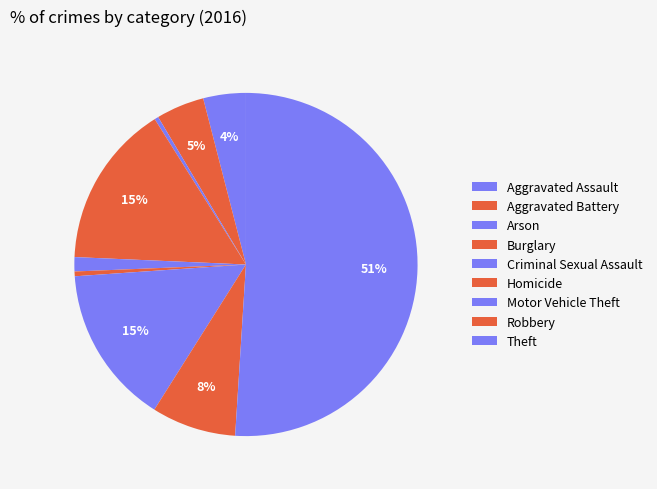

Combined, what portion of the pie is Burglary and Criminal Sexual Assault?

16.7%